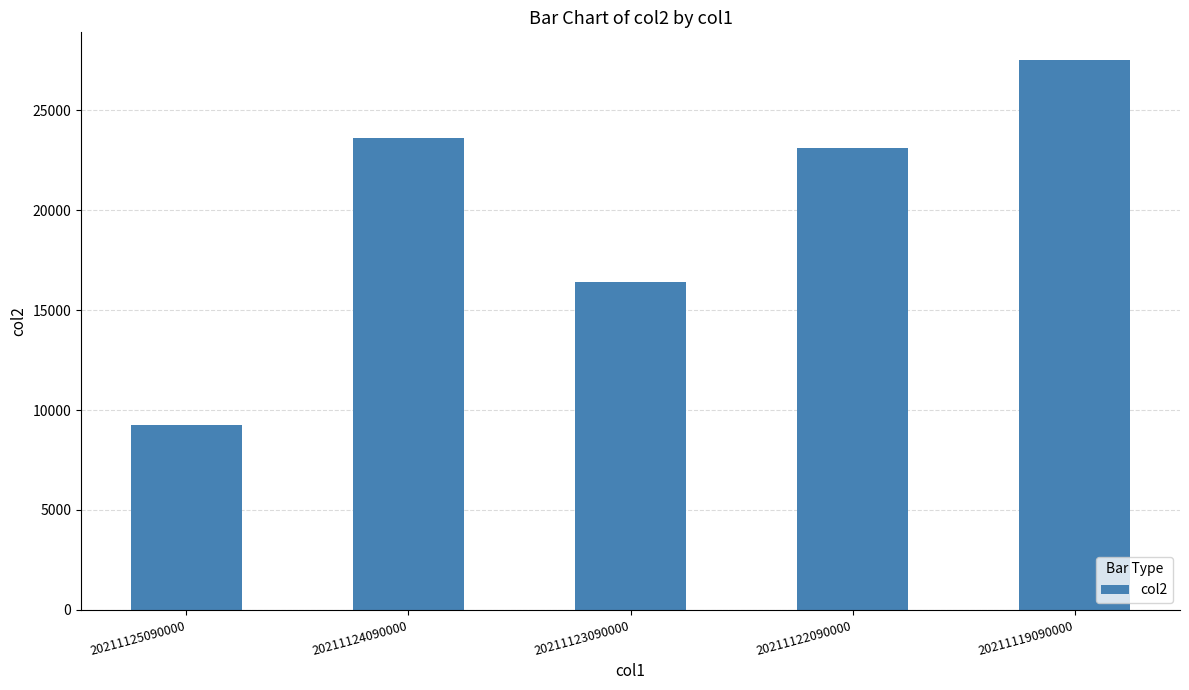

Does the chart contain any negative values?

No